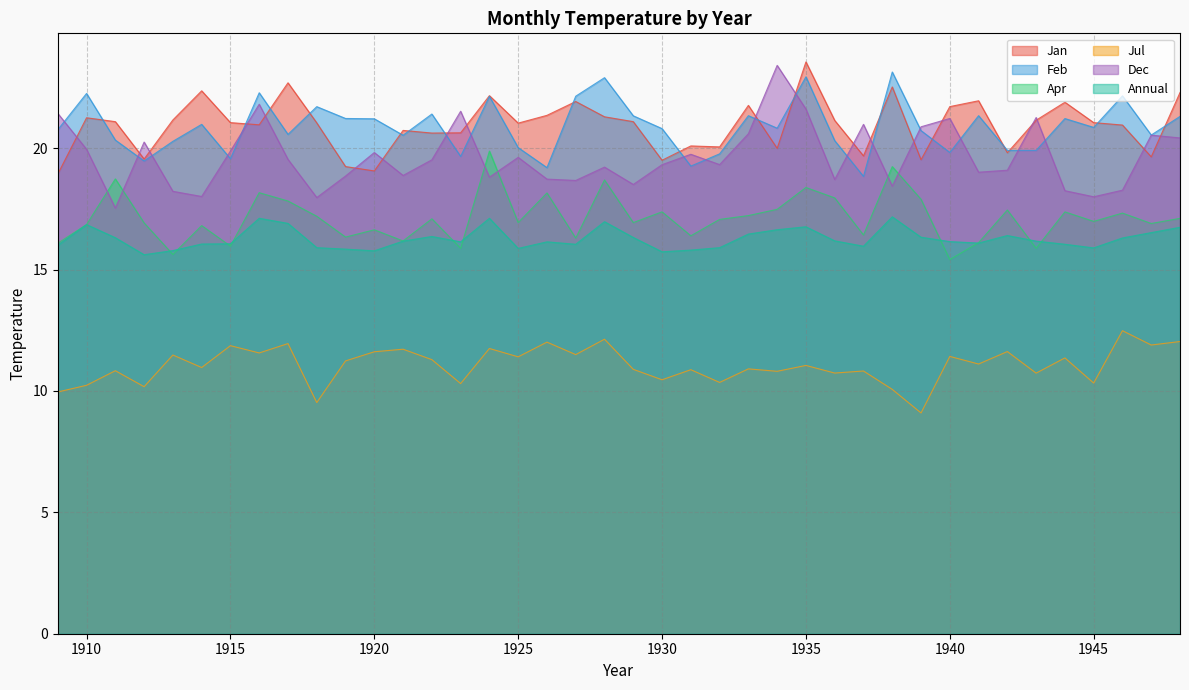

What is the average value of the Annual series?

16.3